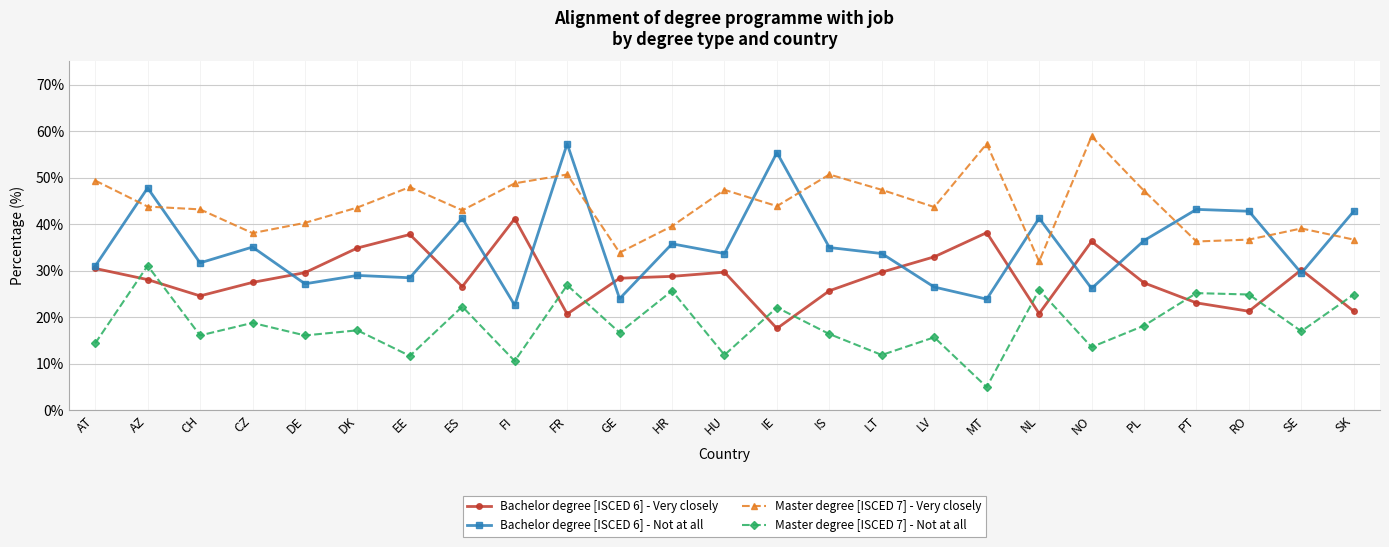

What is the sum of all Master degree [ISCED 7] - Very closely values?

1099.7